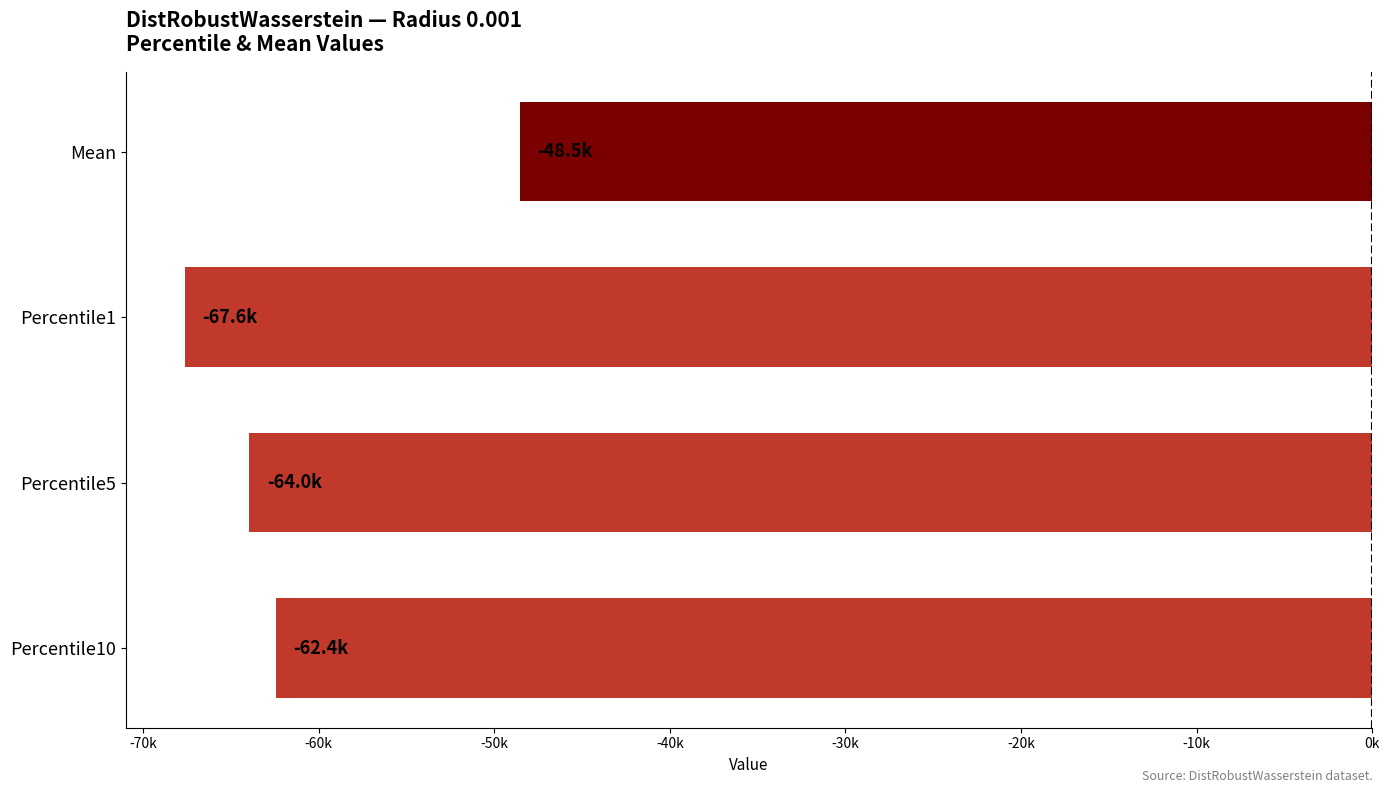

Rank the categories by value from highest to lowest.

Mean, Percentile10, Percentile5, Percentile1